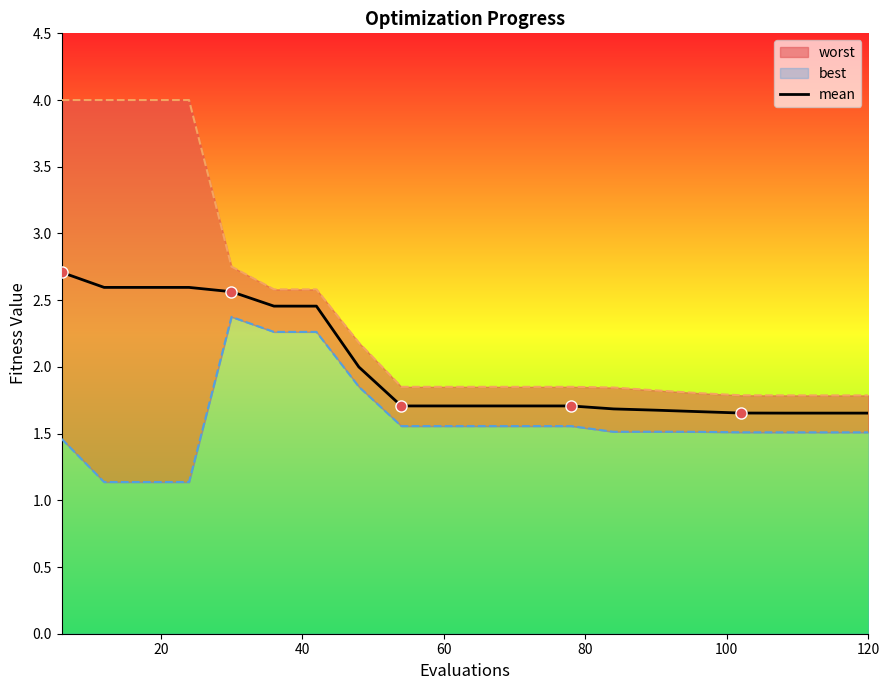

True or false: the data has more than 2 interior local peaks.

False